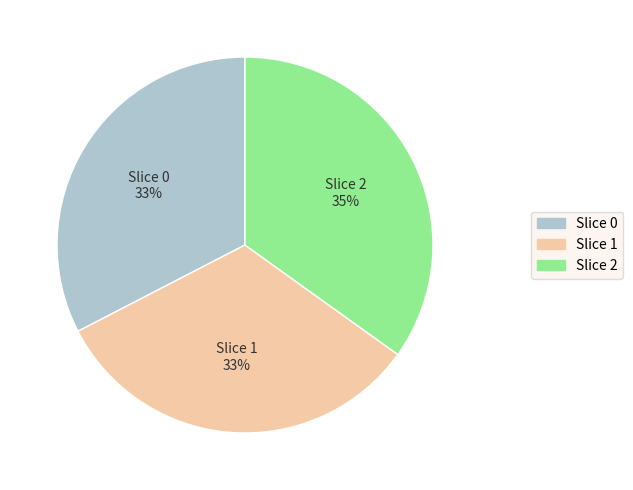

True or false: Slice 2 accounts for 27% of the total.

False